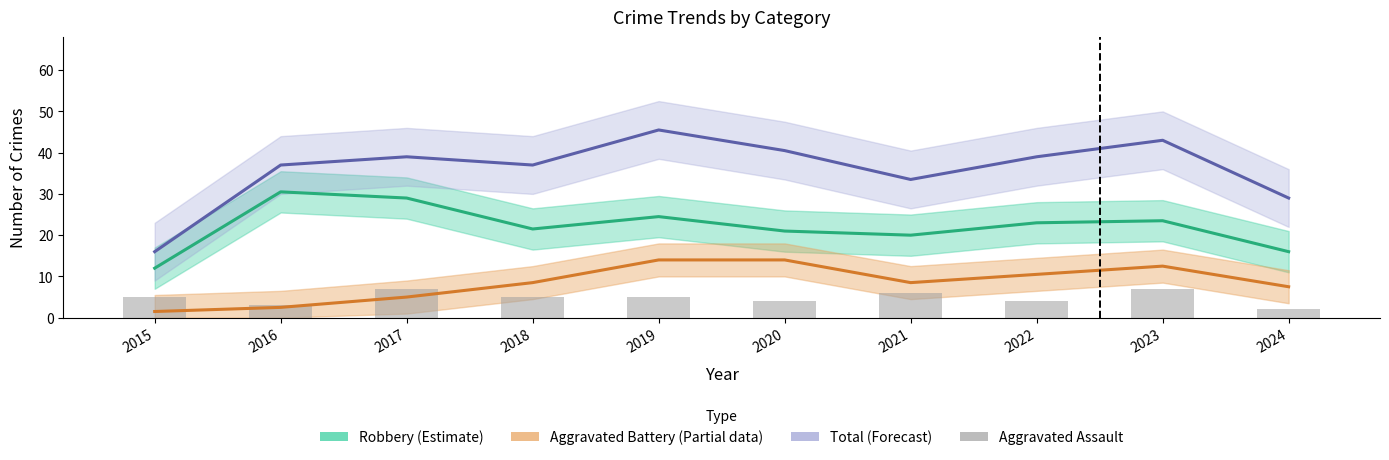

The value of Total at 2015 is 8.4. True or false?

False